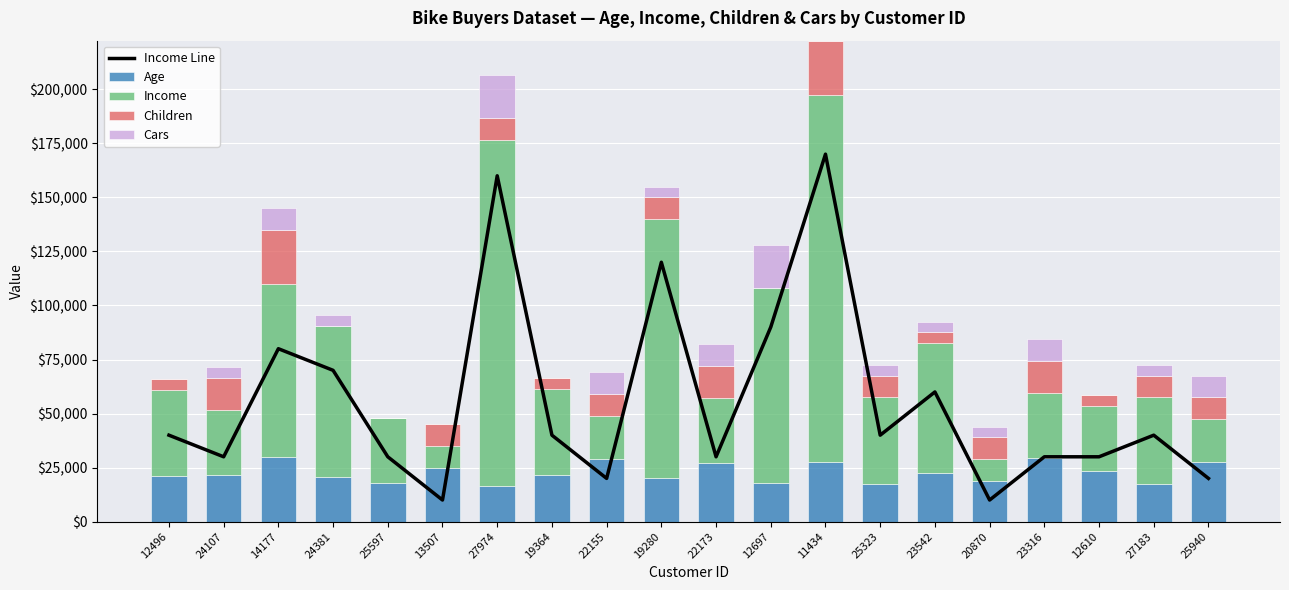

What are all the series names shown in the legend?

Income Line, Age, Income, Children, Cars